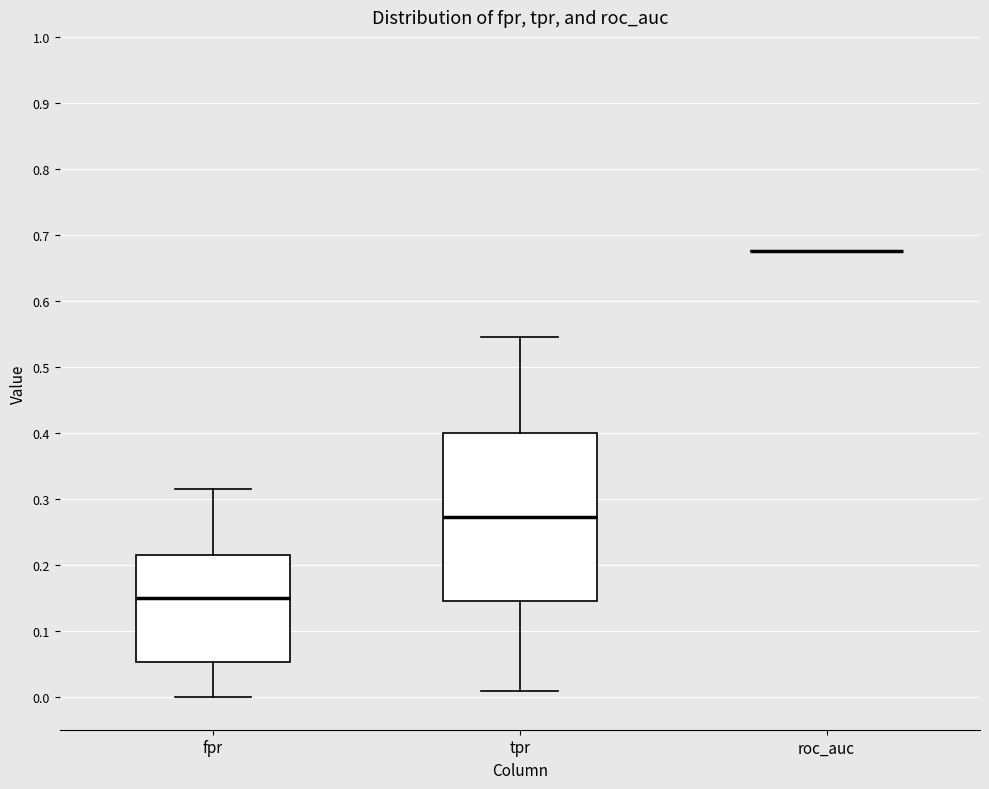

Which box is the tallest, from its lower edge to its upper edge?

tpr